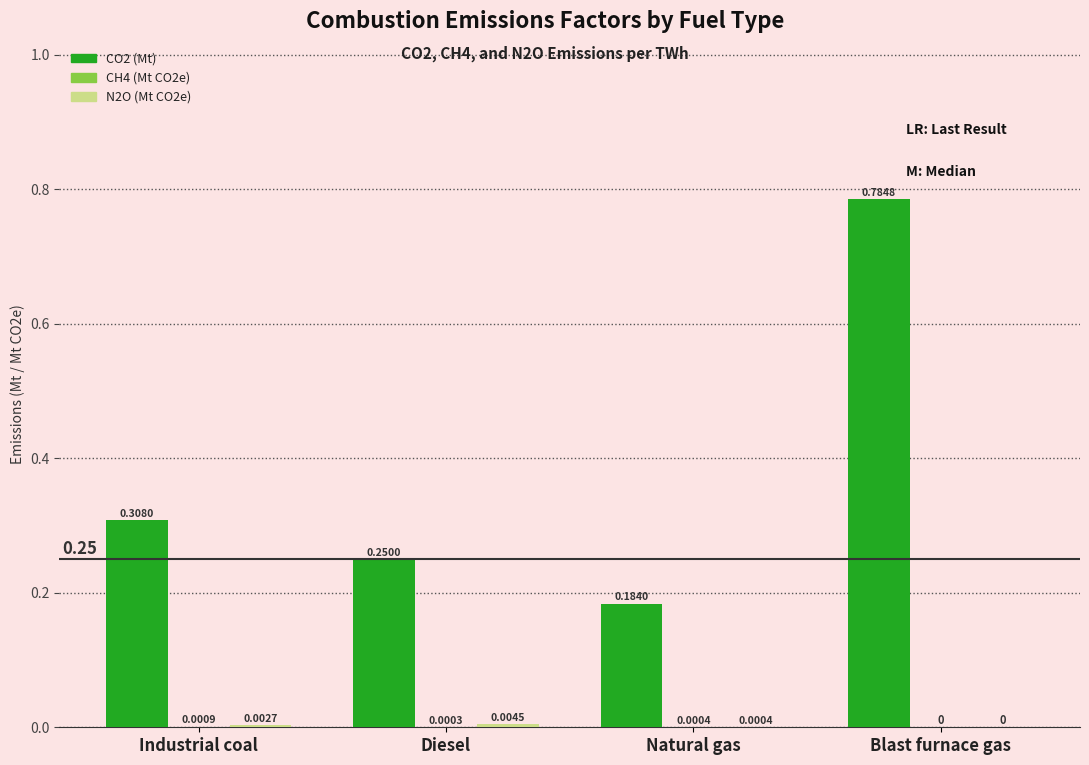

Which series changed the most between Natural gas and Blast furnace gas?

CO2 (Mt)